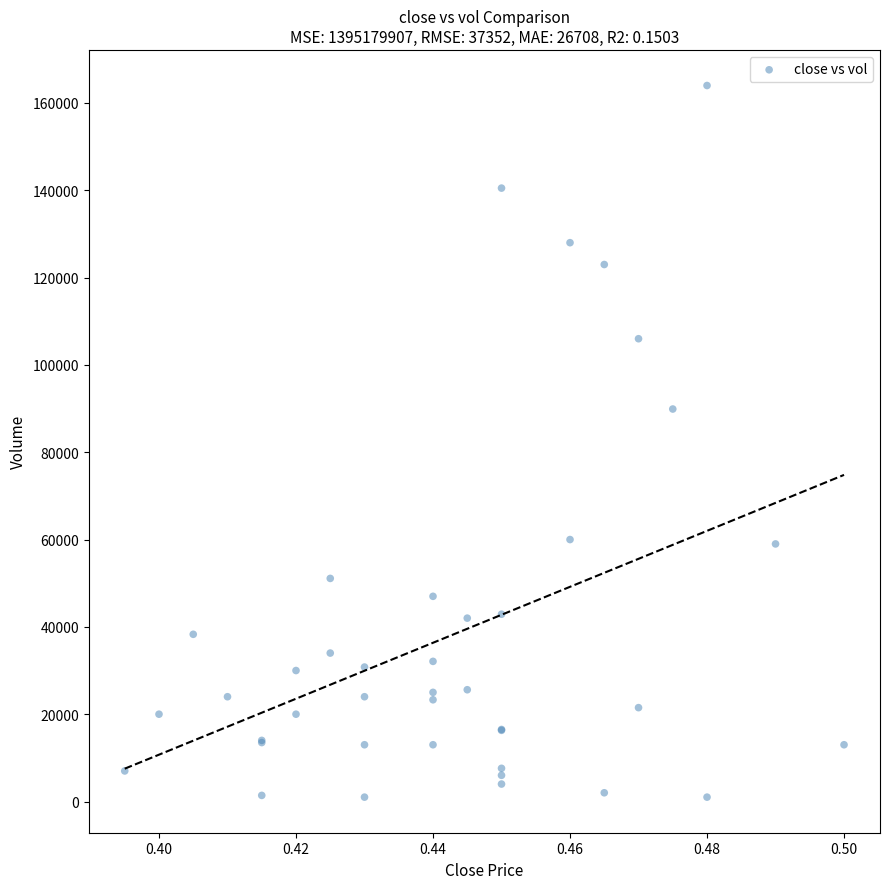

What Y value in the scatter plot is closest to 82500?

89900